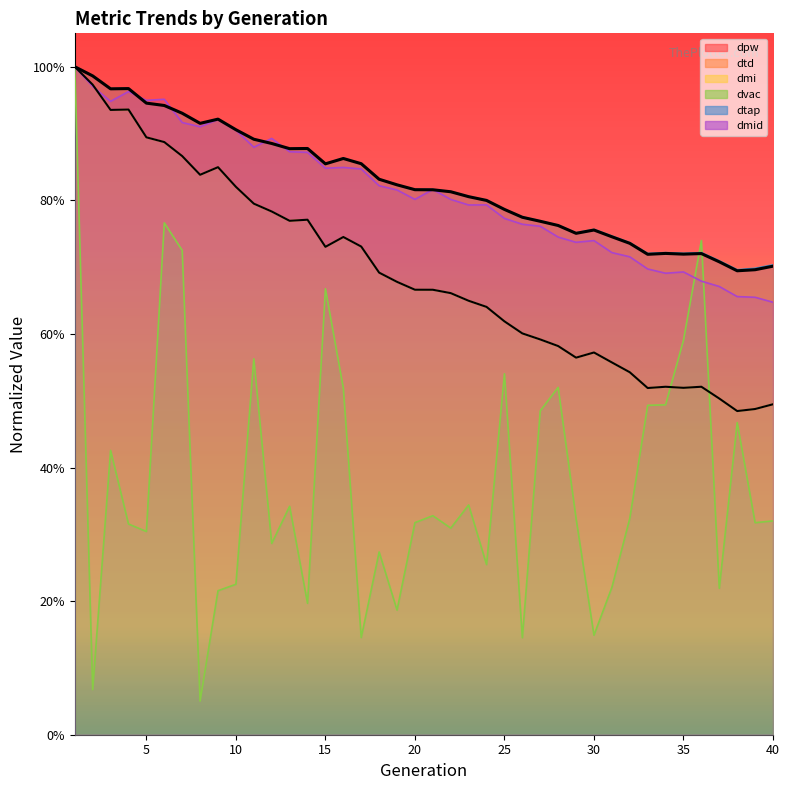

What is the sum of the dtap values at 13 and 17?

1.7